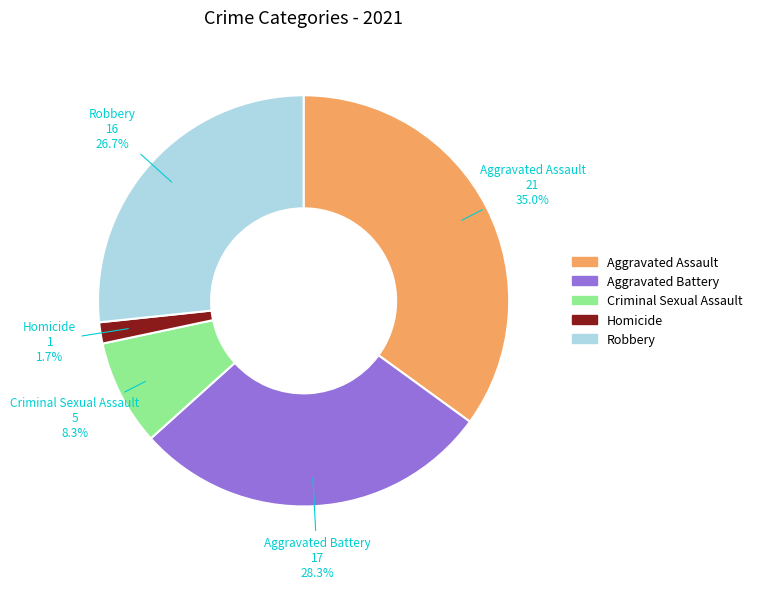

What is the largest slice in the pie chart?

Aggravated Assault